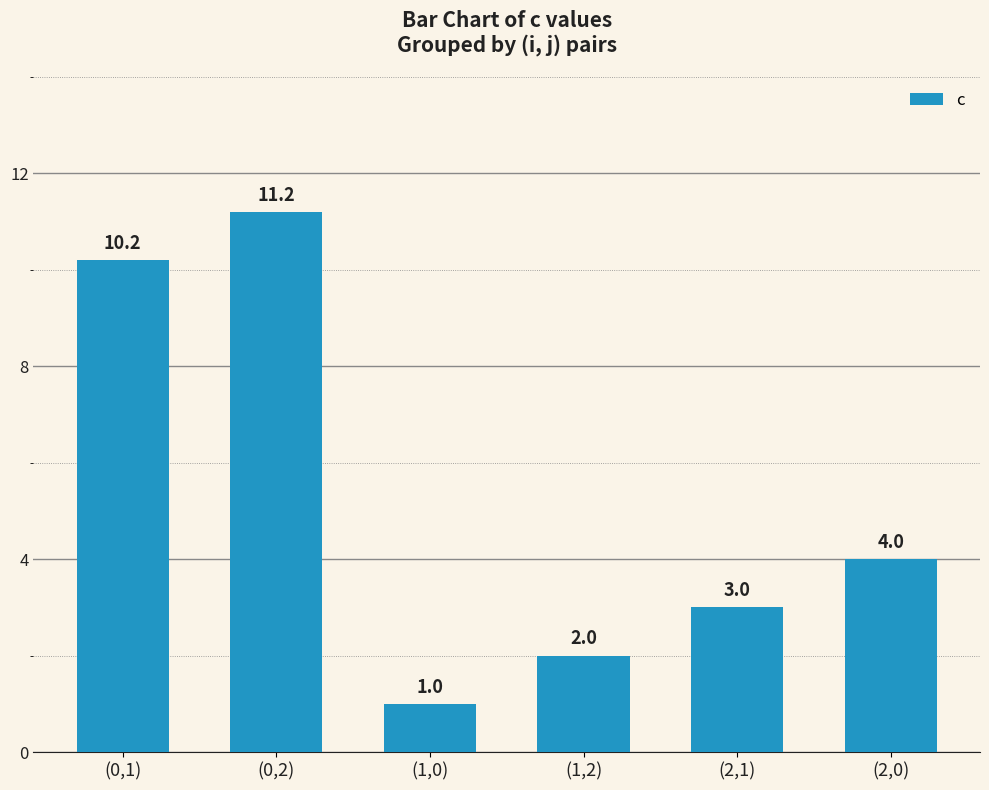

At which category does the chart reach its peak across all series?

(0,2)